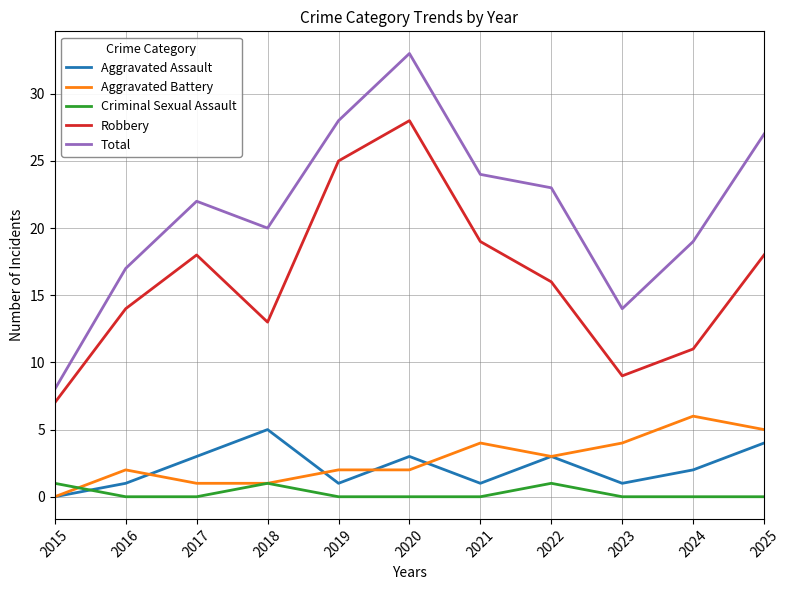

True or false: Total and Aggravated Battery cross at least once.

False